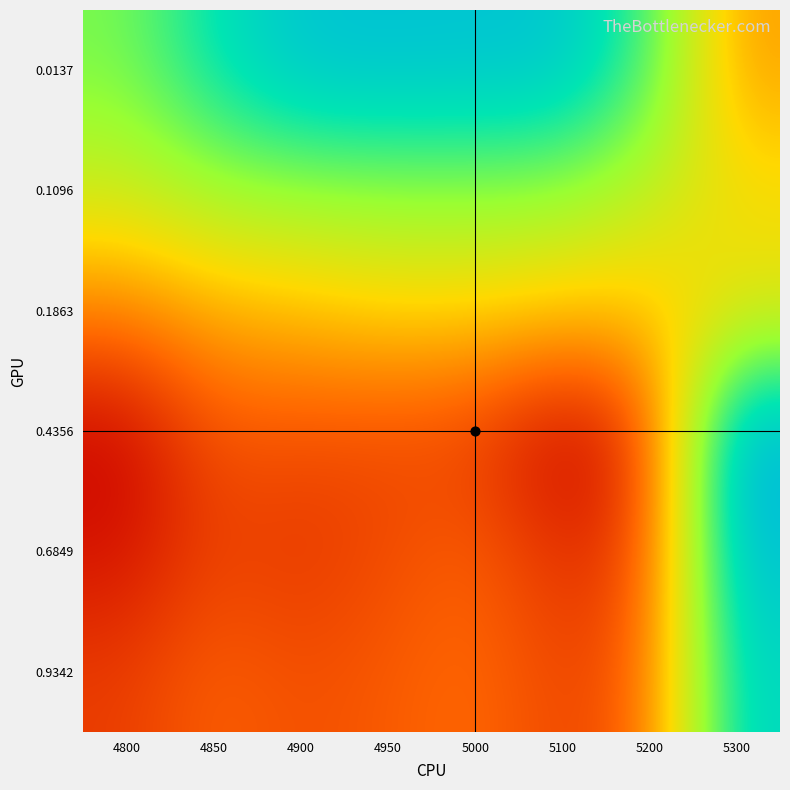

Count the number of data series in this chart.

6